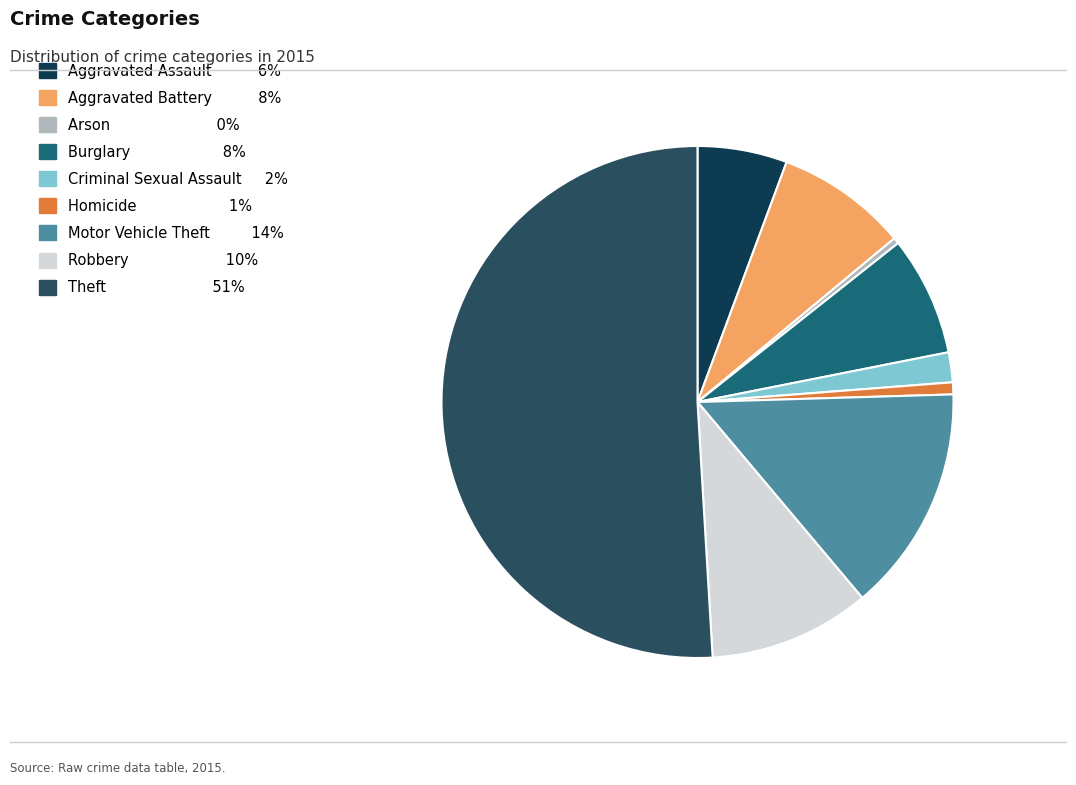

To the nearest percent, what is the difference between the Burglary and Criminal Sexual Assault slice percentages?

6%